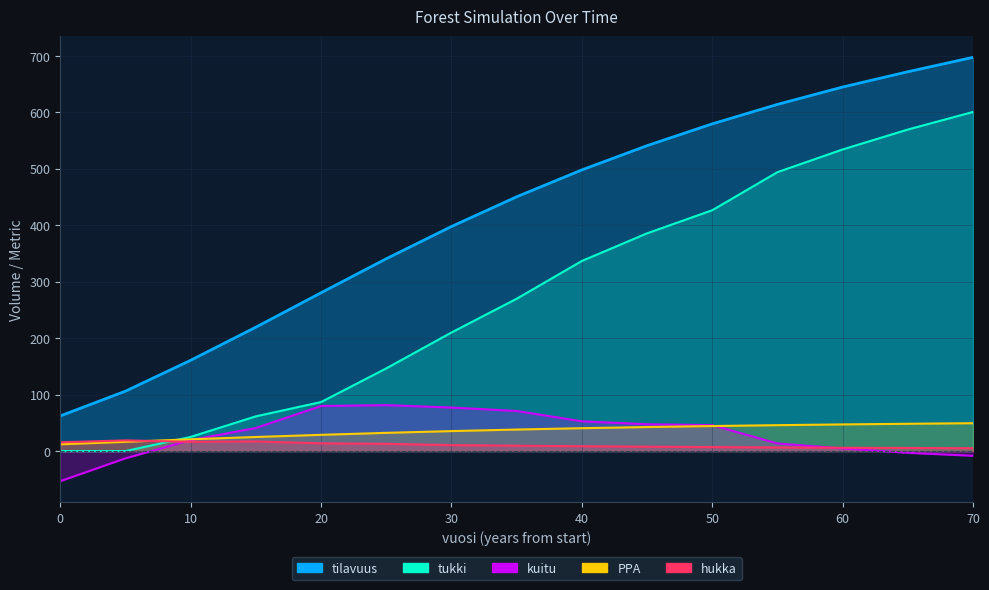

At how many categories does at least one series exceed 525?

6